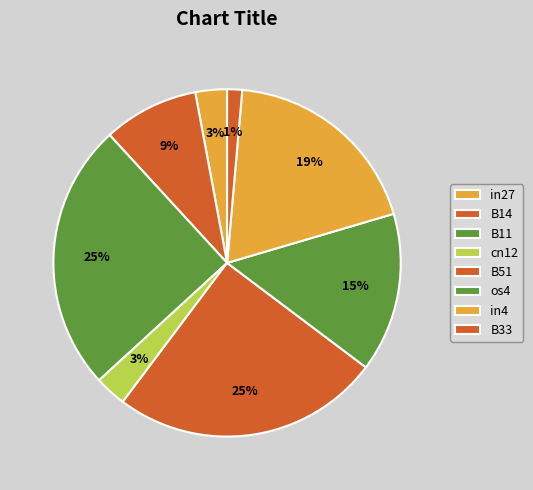

The B33 slice represents 1% of the pie. True or false?

True